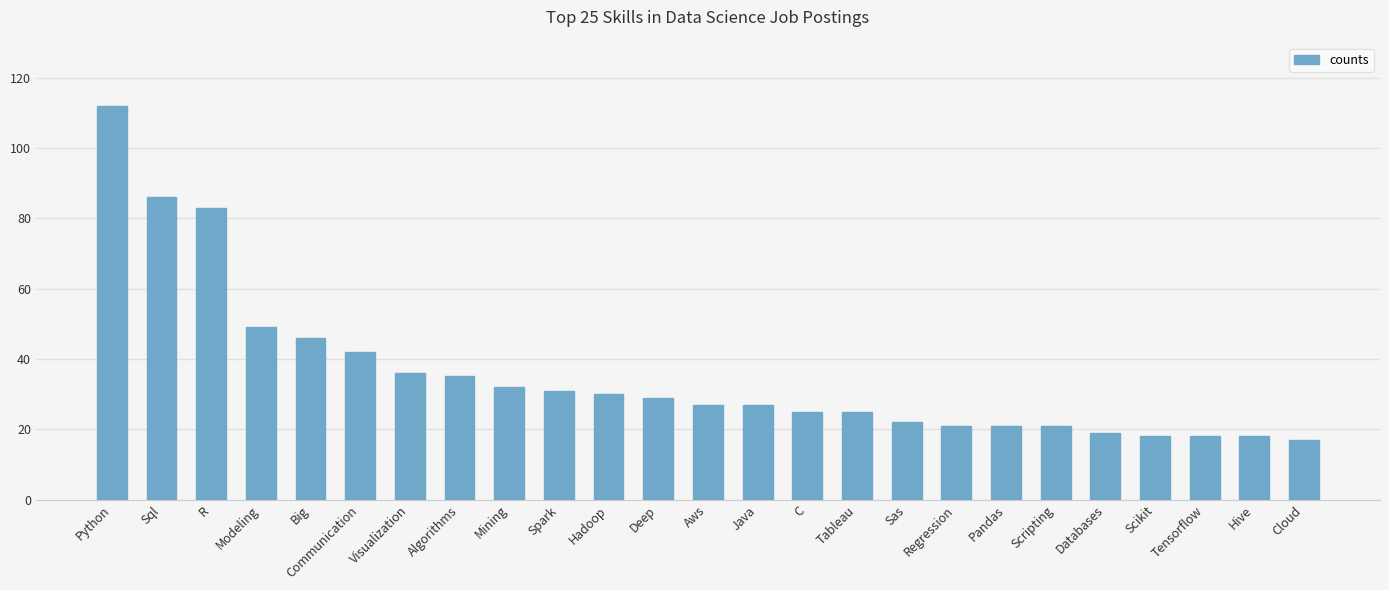

How many bars are there in total?

25